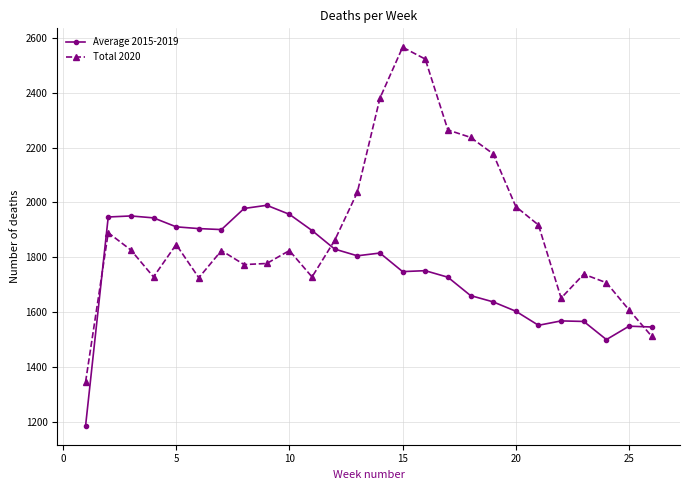

True or false: Average 2015-2019 has more than 2 points higher than both neighbors.

True